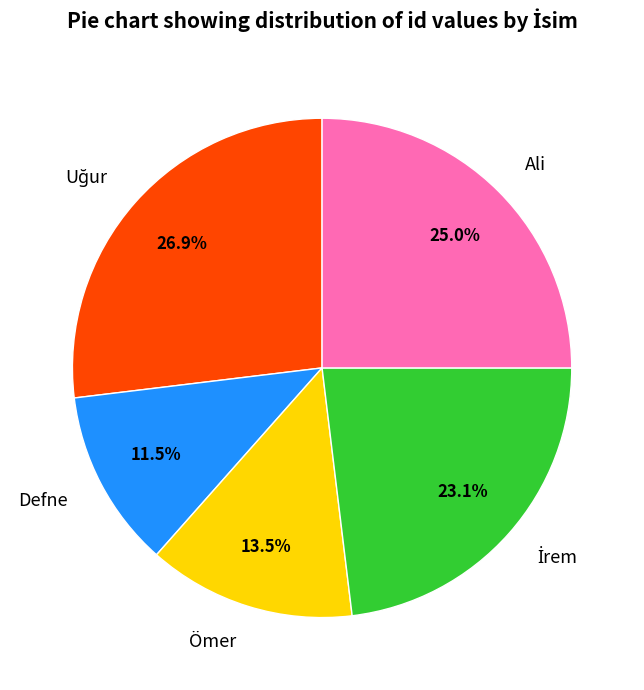

What is the smallest slice in the pie chart?

Defne